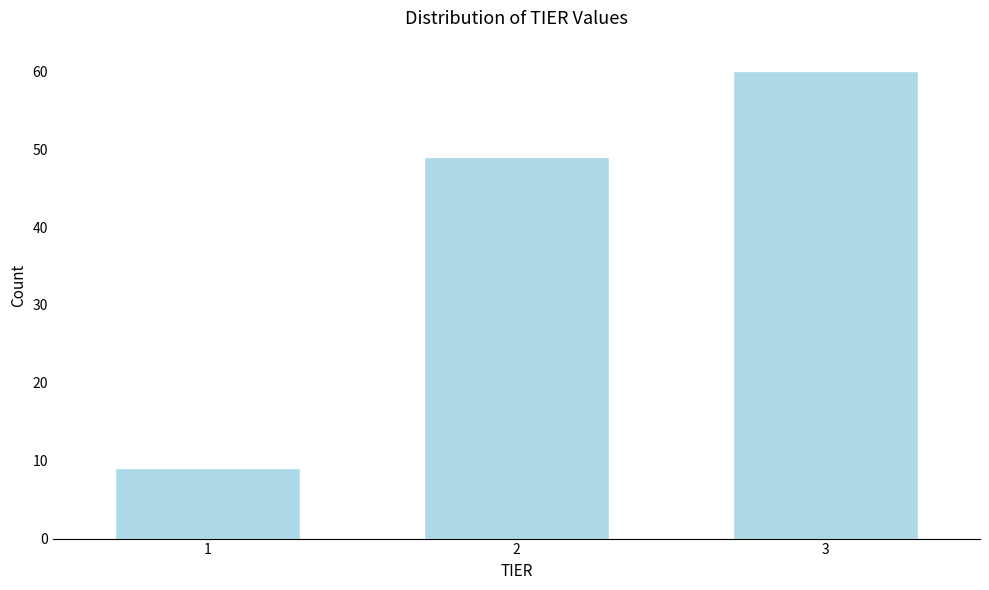

Reading right to left, what are all the values shown in this chart?

60	49	9